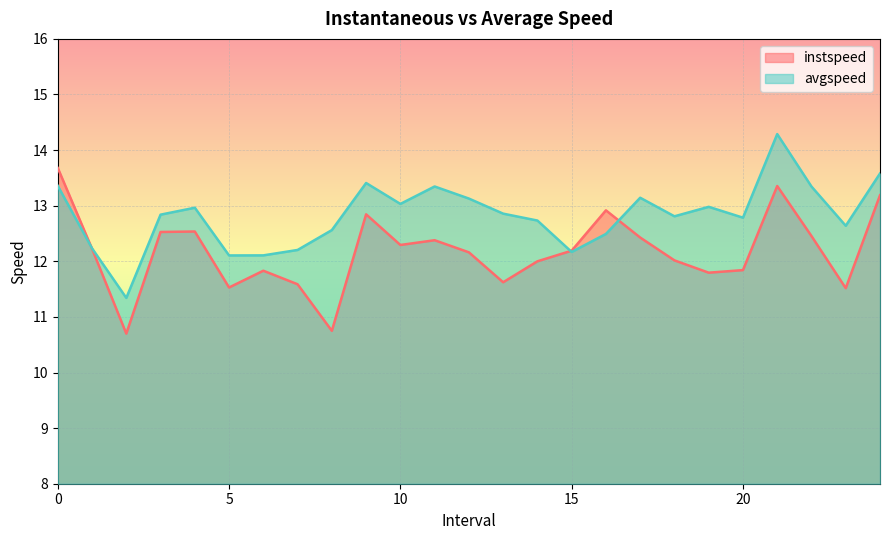

What is the greatest value displayed?

14.3